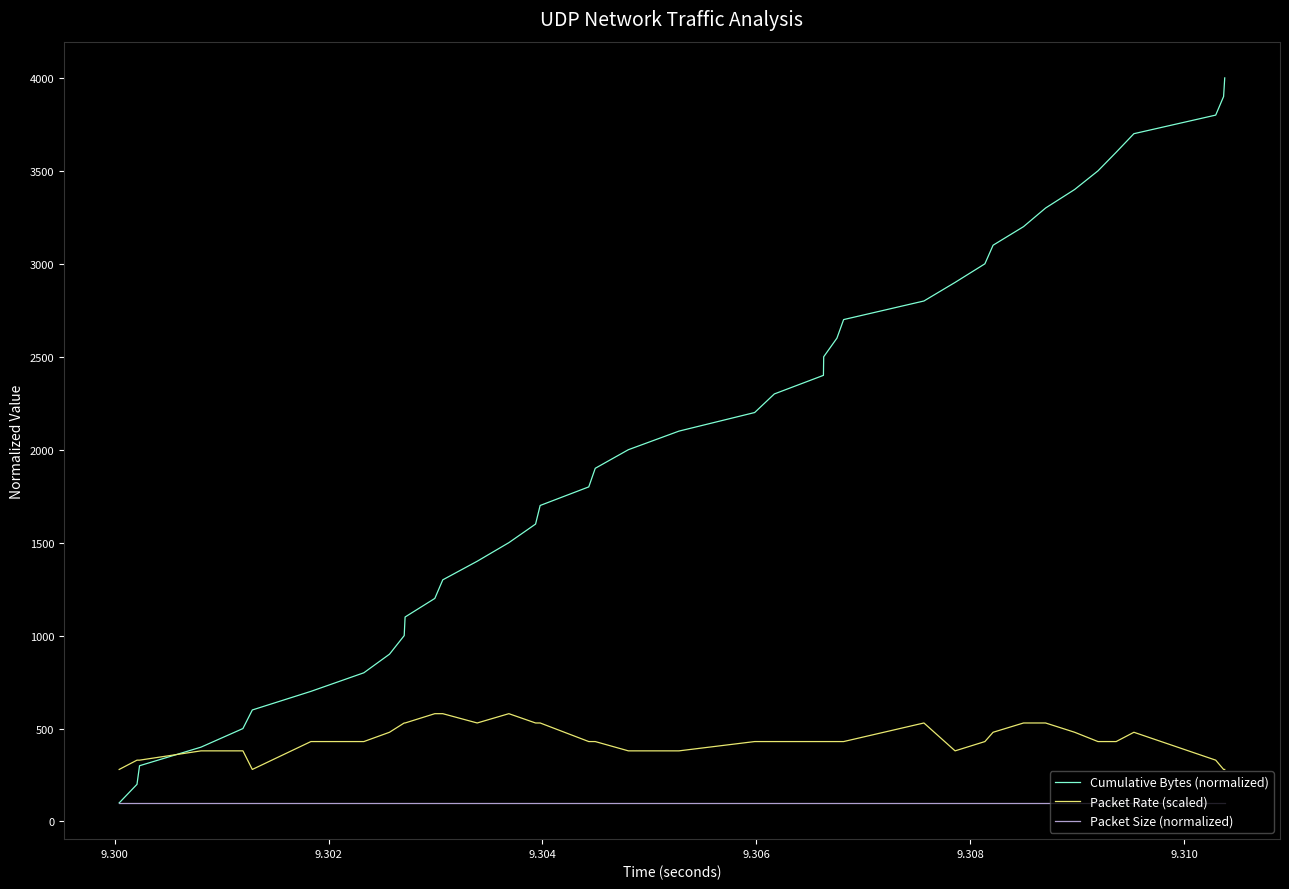

Which series has the largest range (max minus min)?

Cumulative Bytes (normalized)